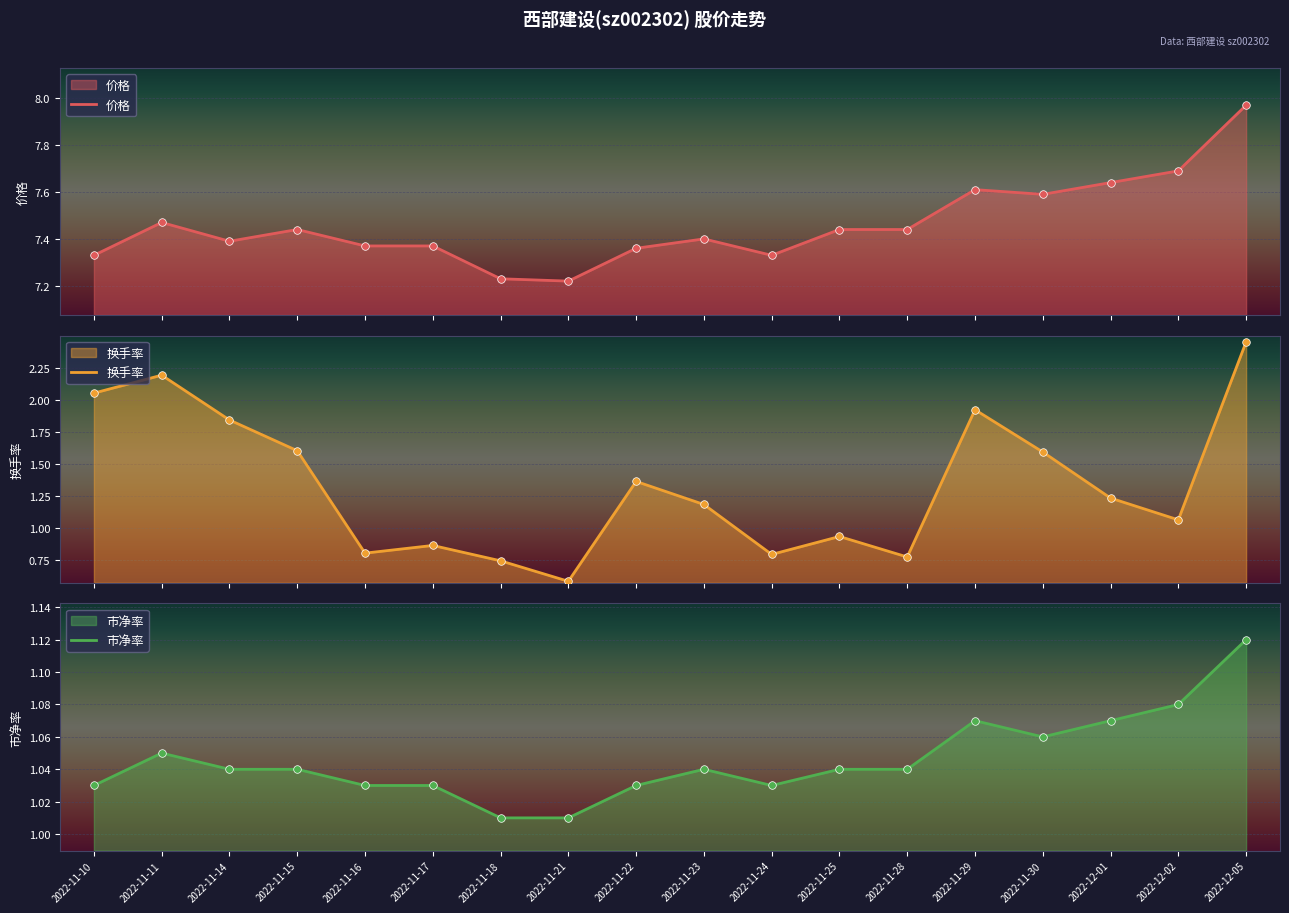

Which series has the largest Y range (max minus min)?

换手率